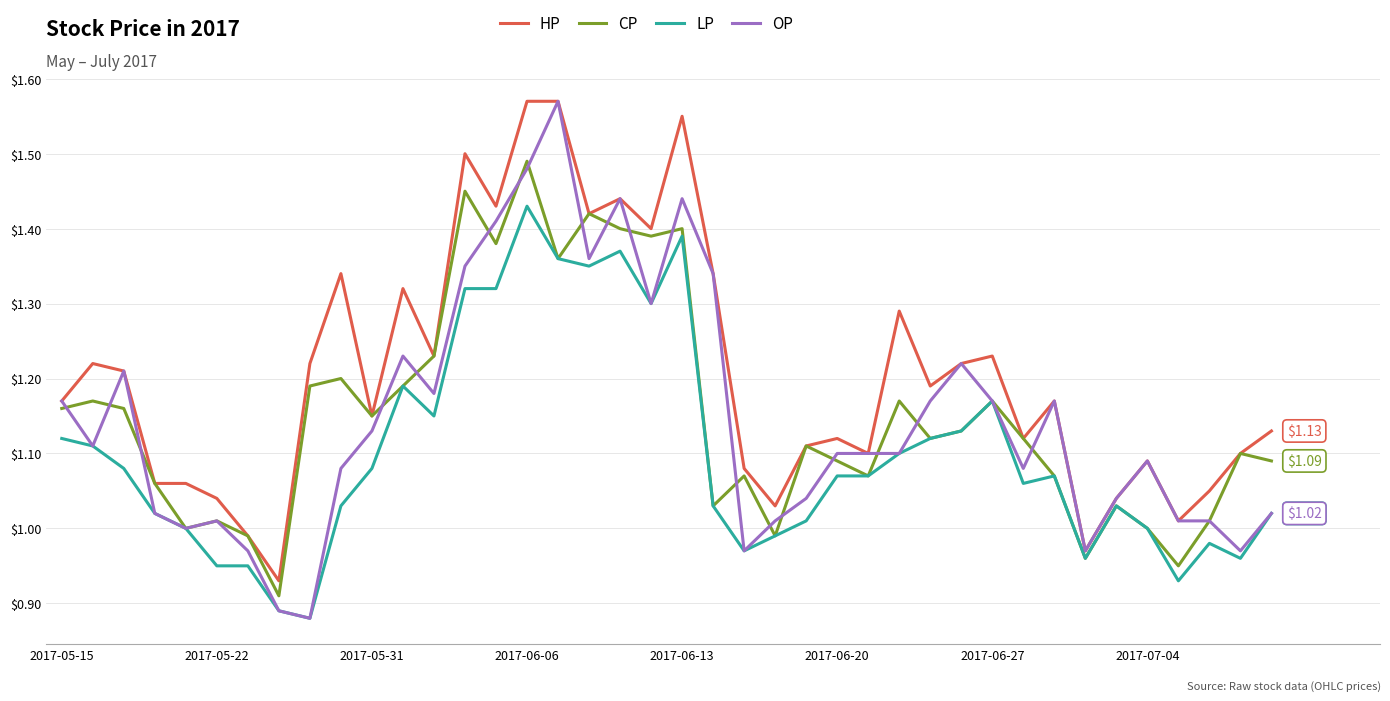

Which series has the largest total across all categories?

HP